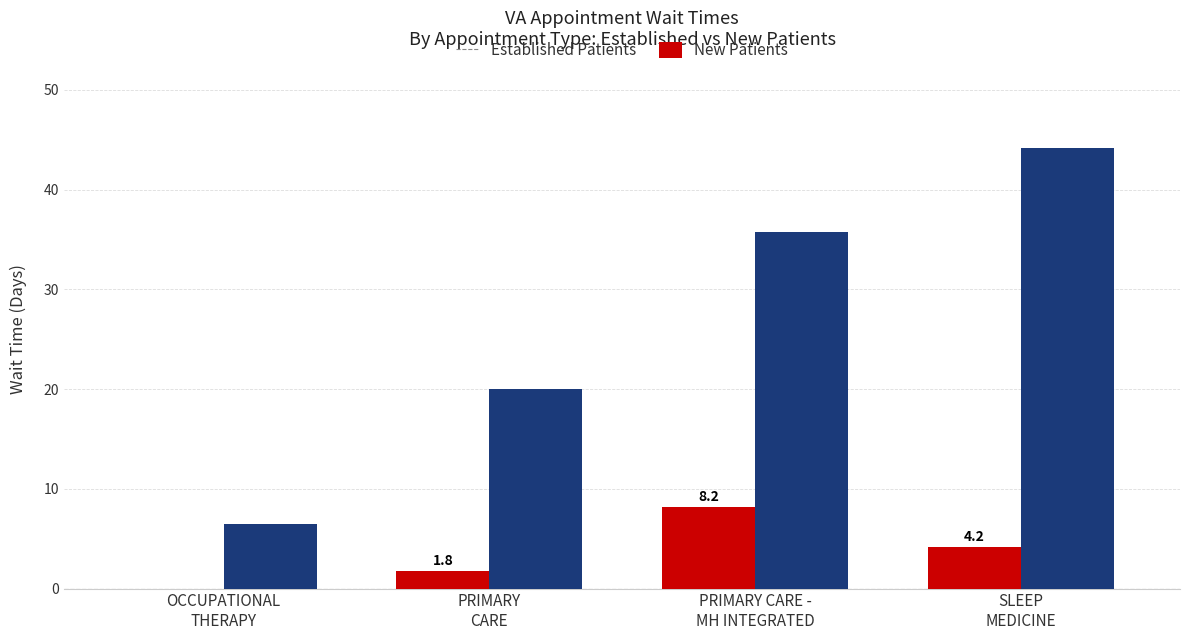

Which series has the largest total across all categories?

New Patients